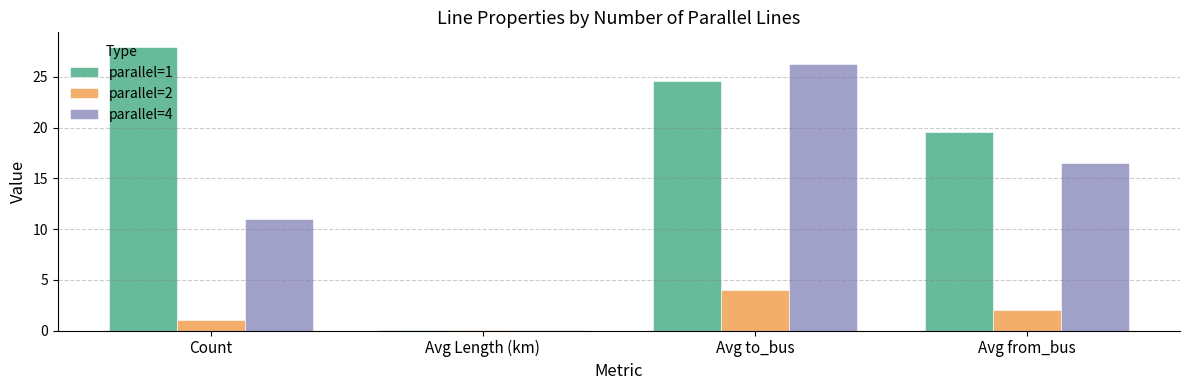

True or false: parallel=1 has a value of 24.6 at Avg to_bus.

True